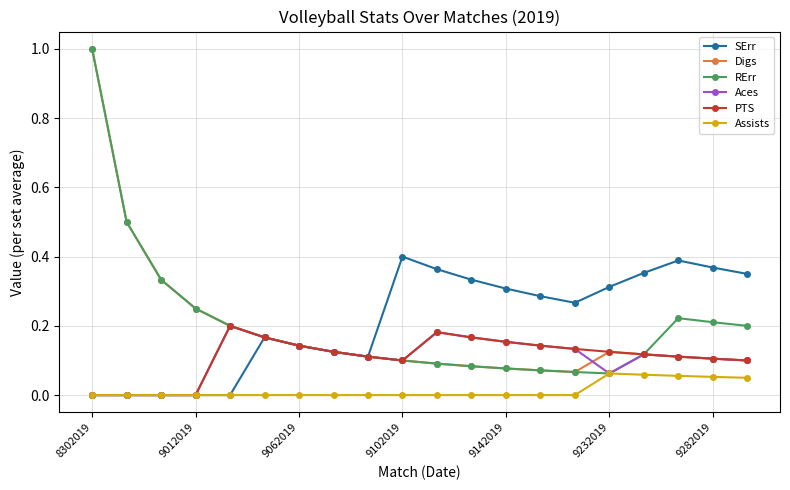

What is the value of the RErr point at the 2nd from the left?

0.5